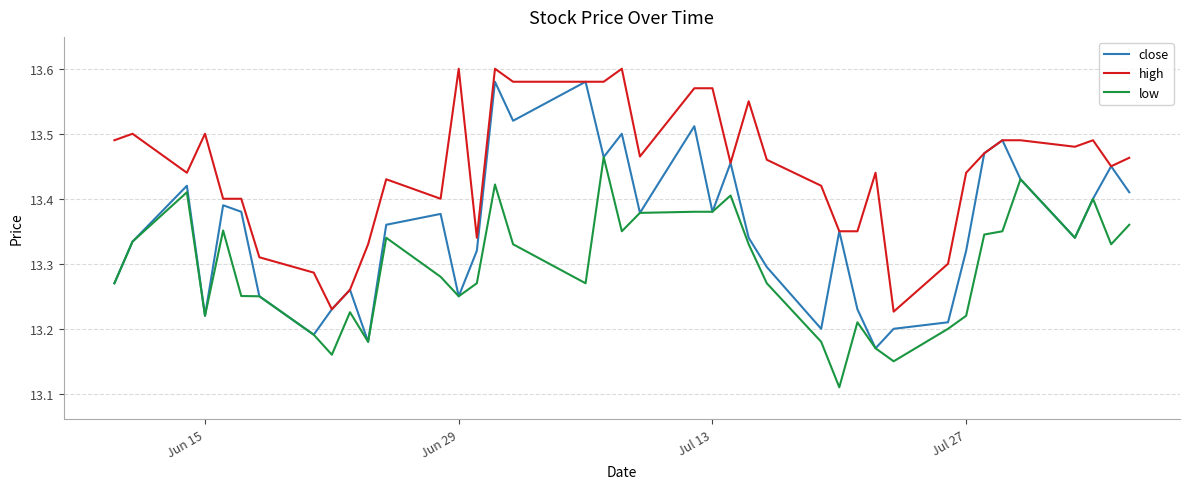

Which series has the largest range (max minus min)?

close